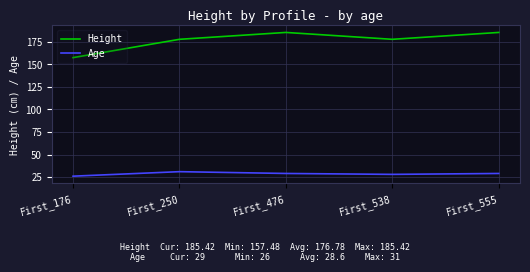

List the series in order of their overall mean, lowest first.

Age, Height